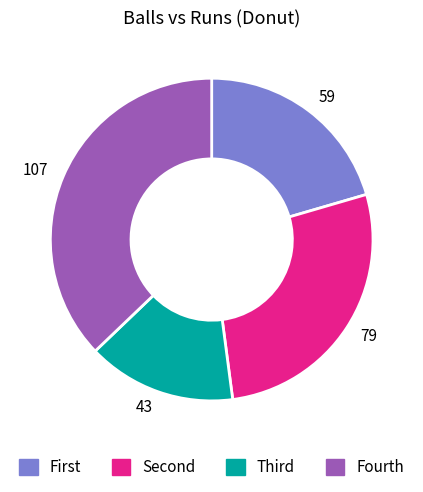

Which slice is the largest?

107